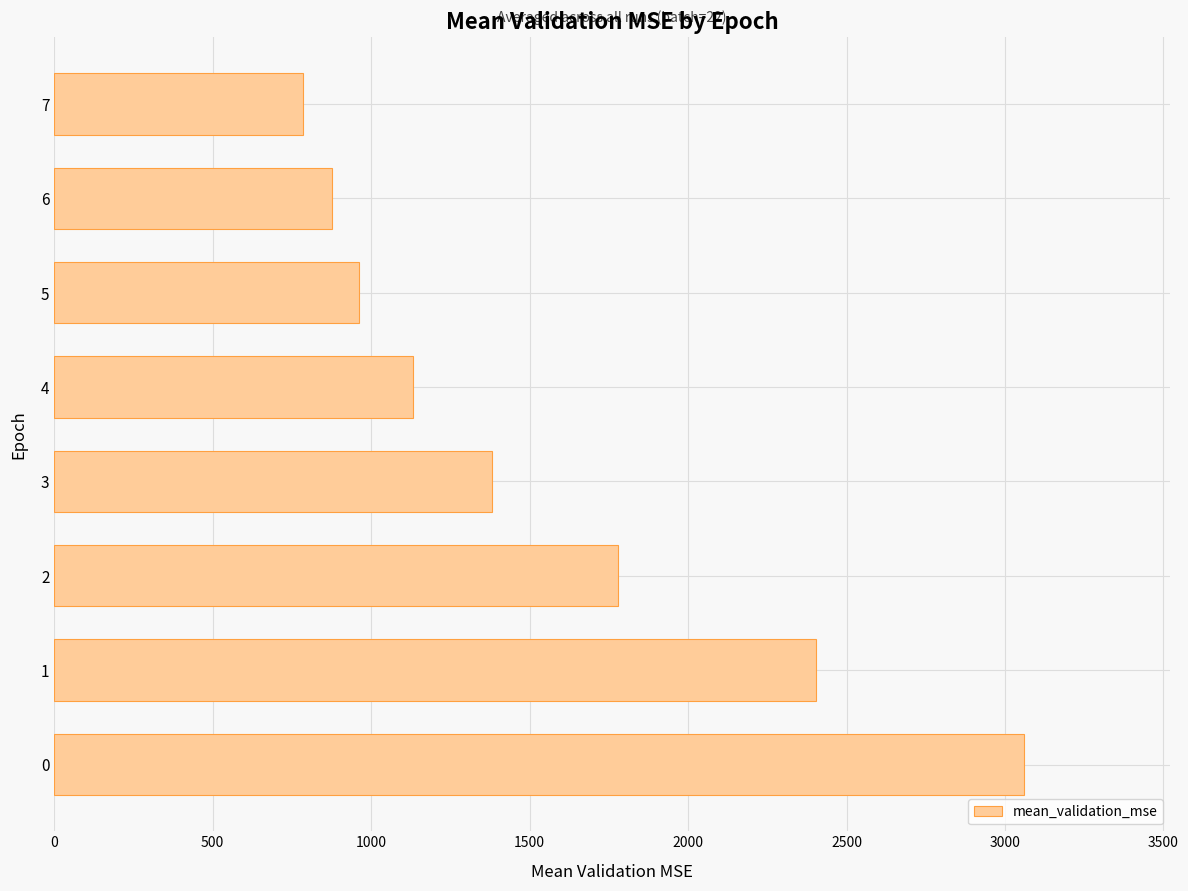

Read the value at 3.

1381.6